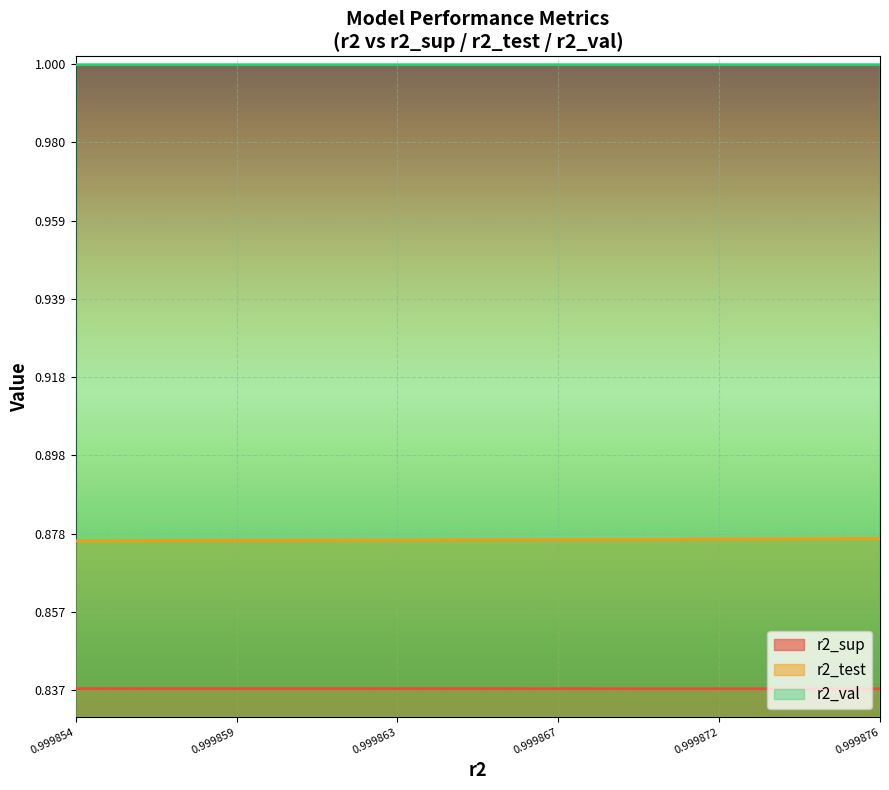

How many lines are shown in the chart?

3